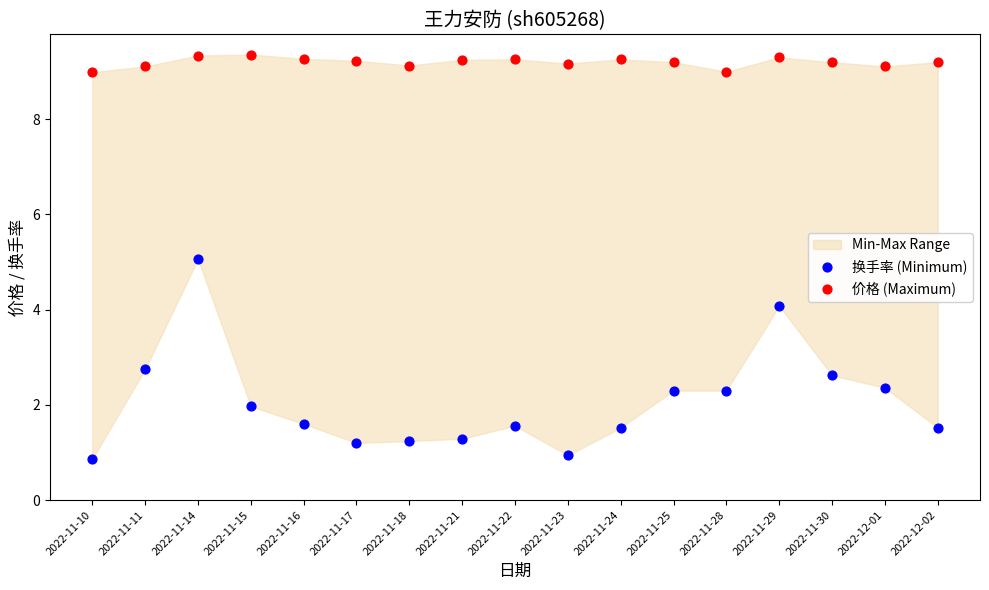

Which series has the widest spread of Y values?

换手率 (Minimum)